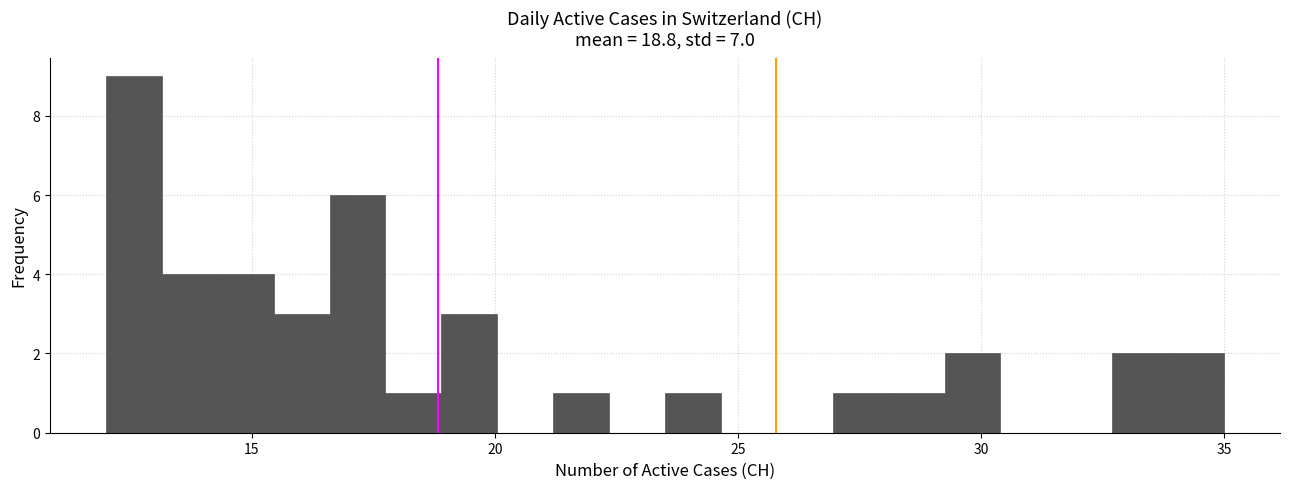

Around what value on the x-axis is the tallest bar? Give the approximate position of its centre, as read against the axis.

12.5